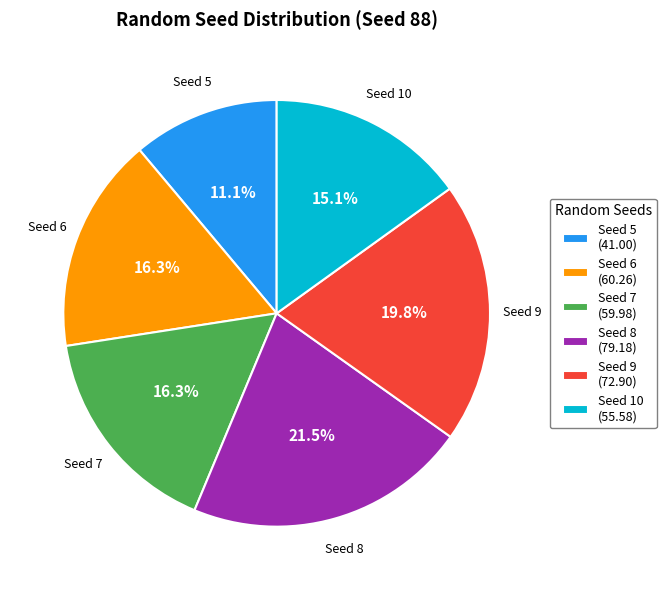

Is there a majority slice in this chart?

No